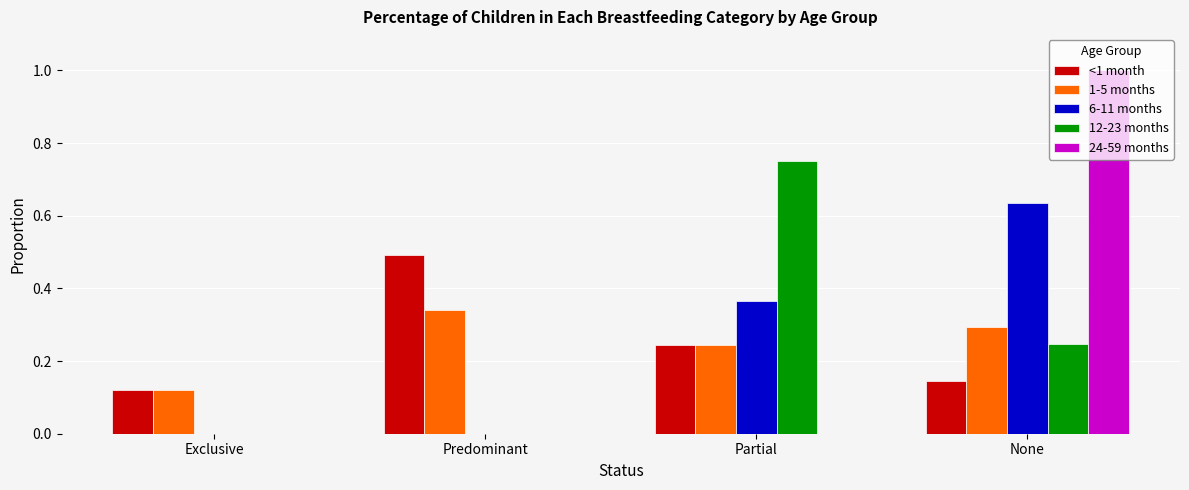

Between Predominant and Partial, which series saw the biggest shift?

12-23 months